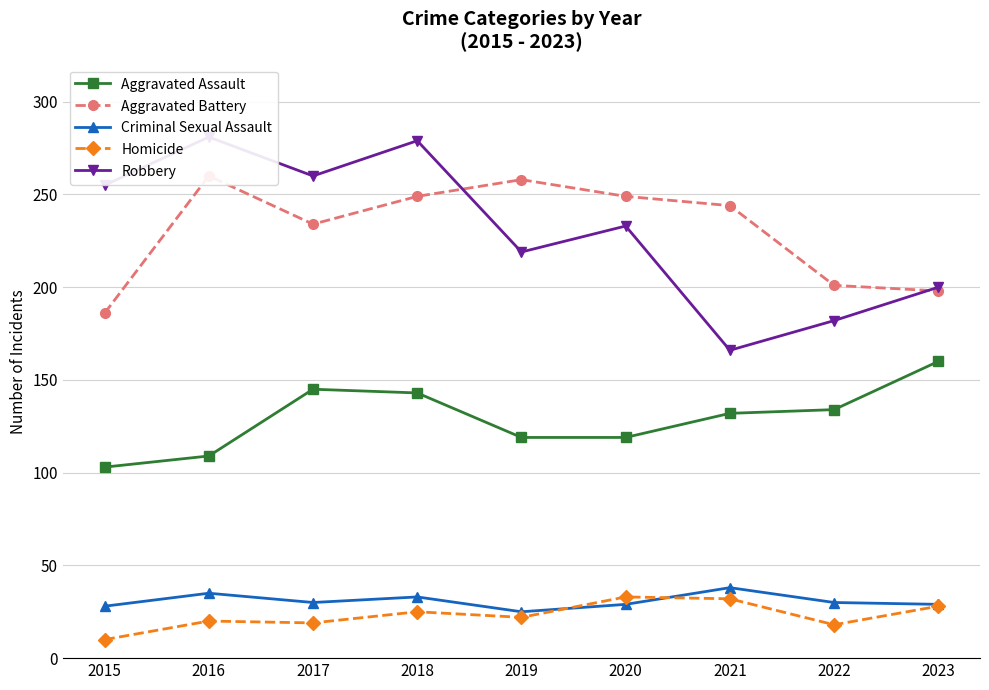

Rank the series at 2018 from highest to lowest value.

Robbery, Aggravated Battery, Aggravated Assault, Criminal Sexual Assault, Homicide